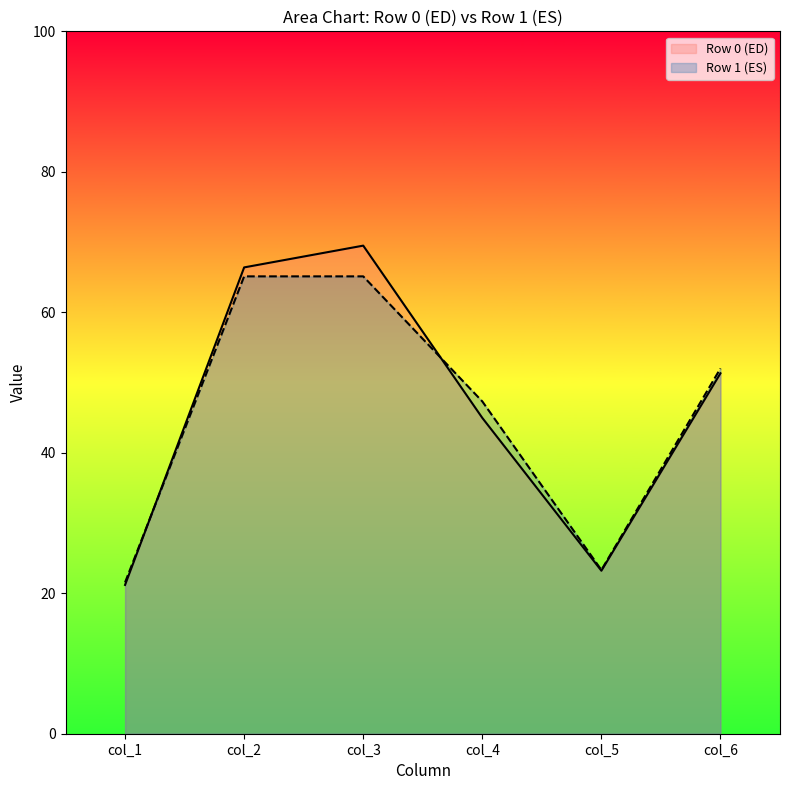

Is the value of col_2 at 1 greater than the value of col_4 at 0?

Yes